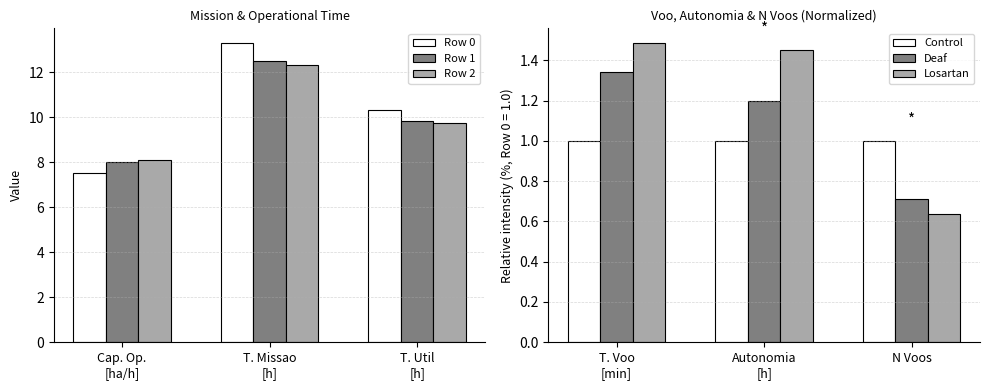

Count the Row 1 values in the range 0 to 1.

1